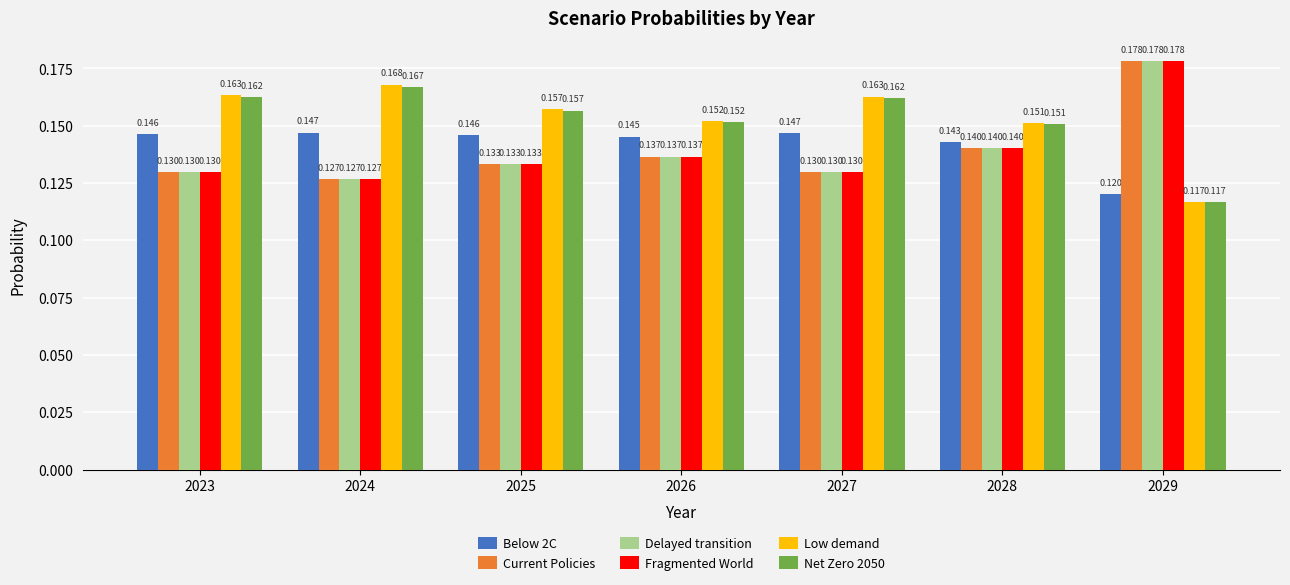

Which series changed the most between 2024 and 2028?

Low demand